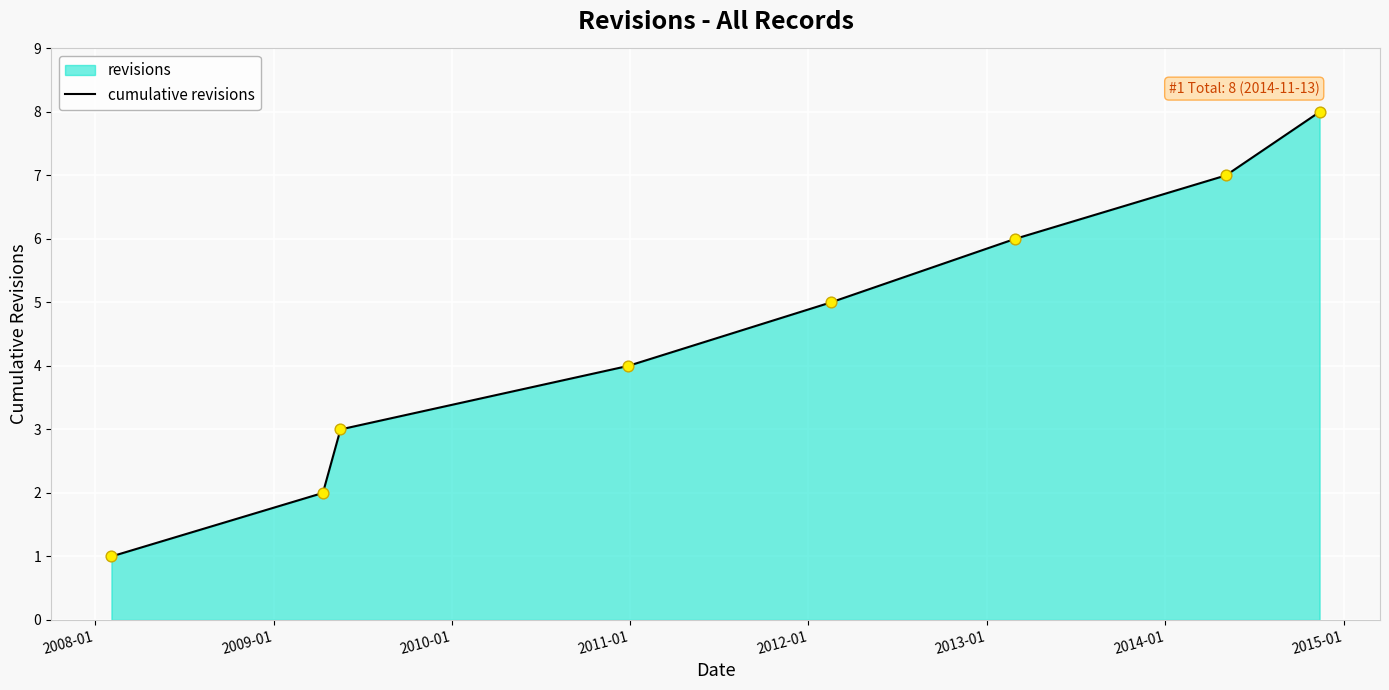

What is the difference between the maximum and minimum values?

7